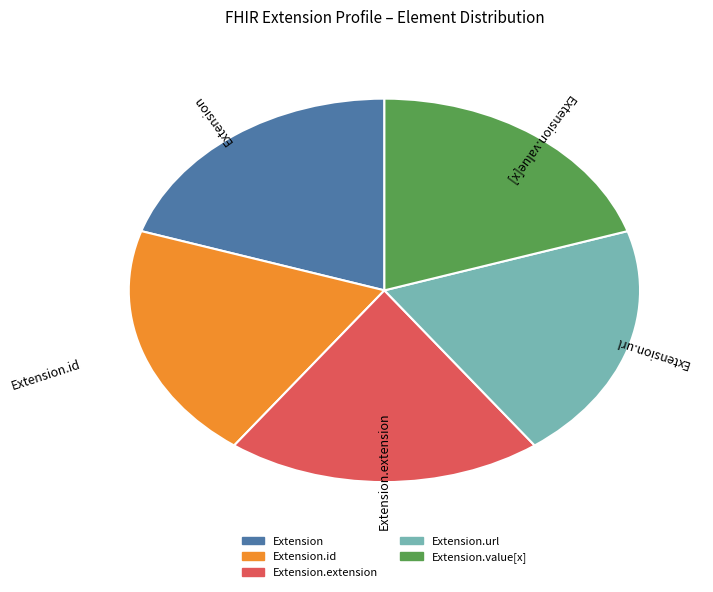

Count the number of slices in the pie.

5